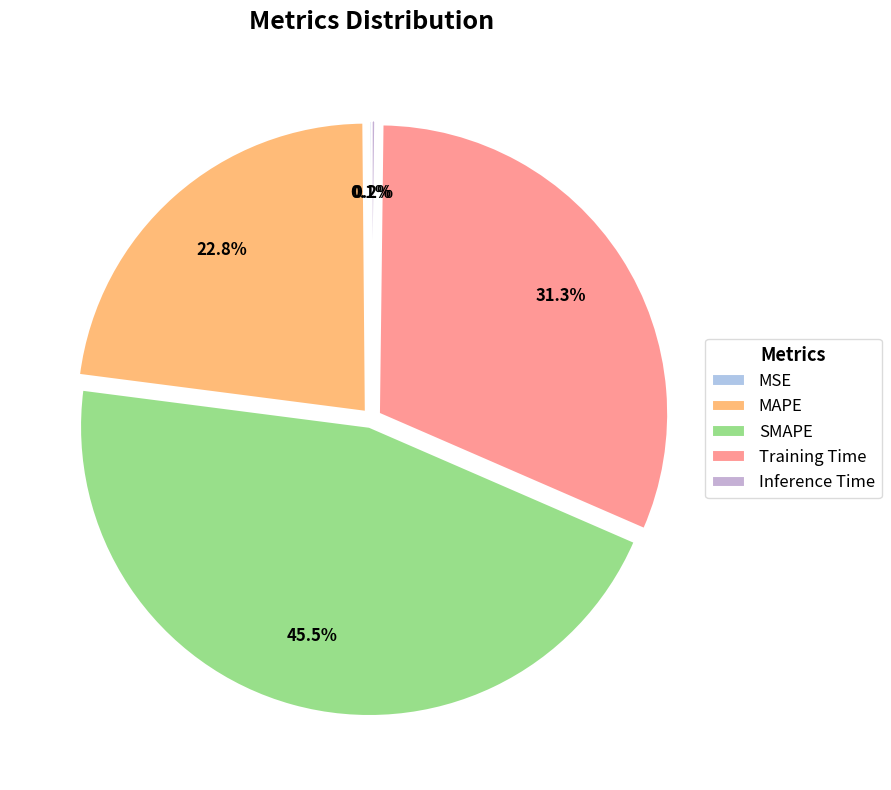

To the nearest percent, what portion does MAPE represent?

23%